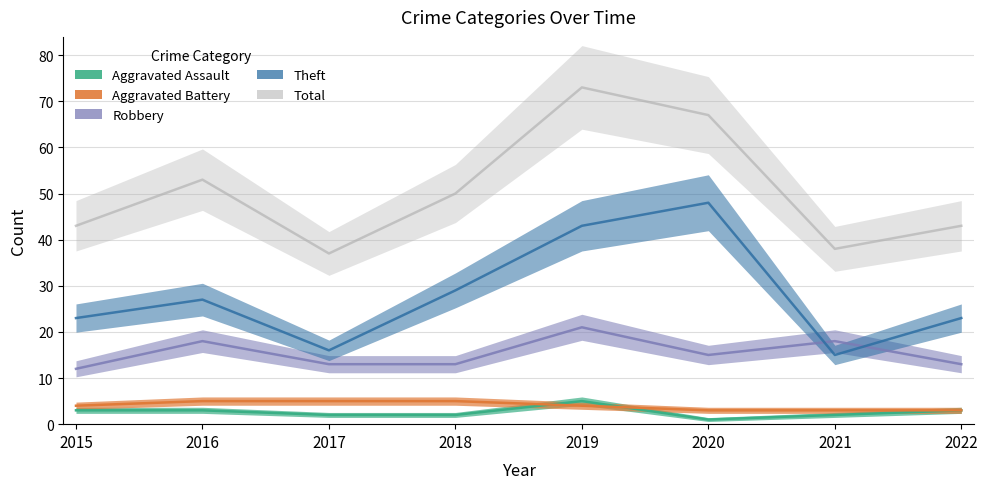

Does the chart display data point markers on the line(s)?

No